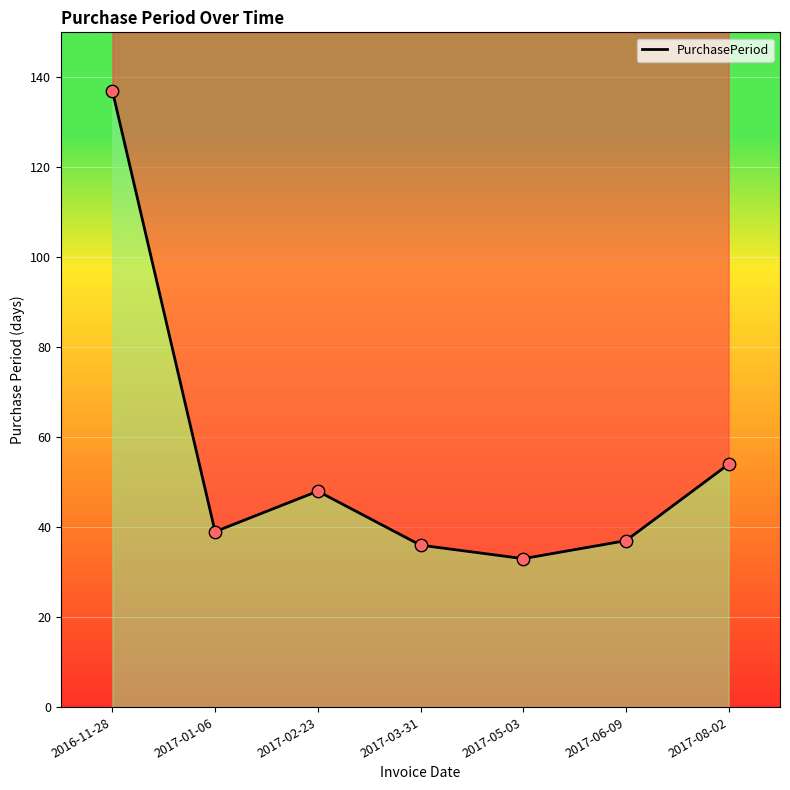

Between 2016-11-28 and 2017-01-06, which is larger?

2016-11-28